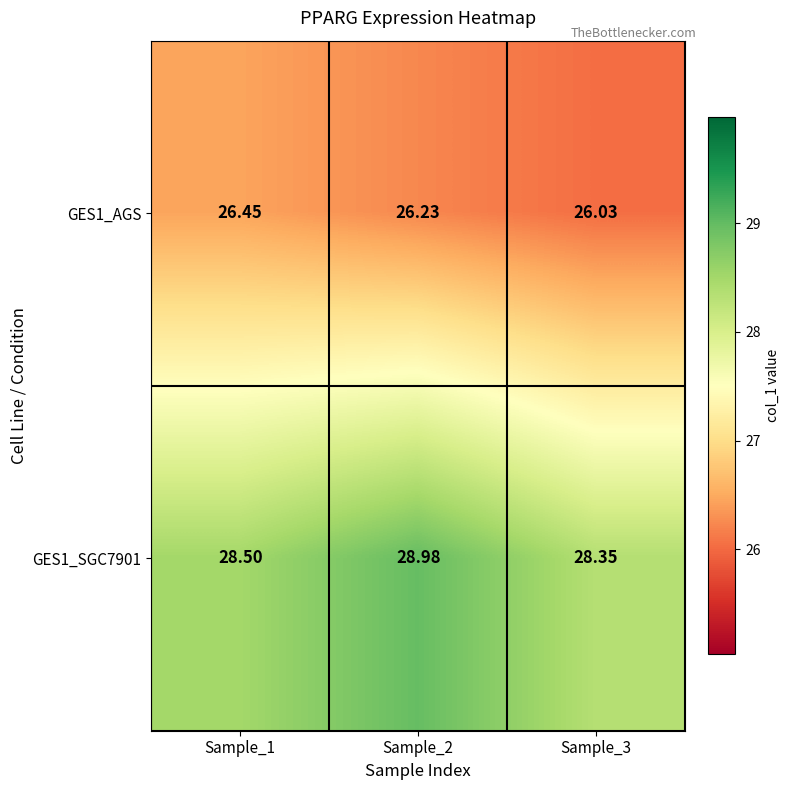

What is the smallest value displayed?

26.0